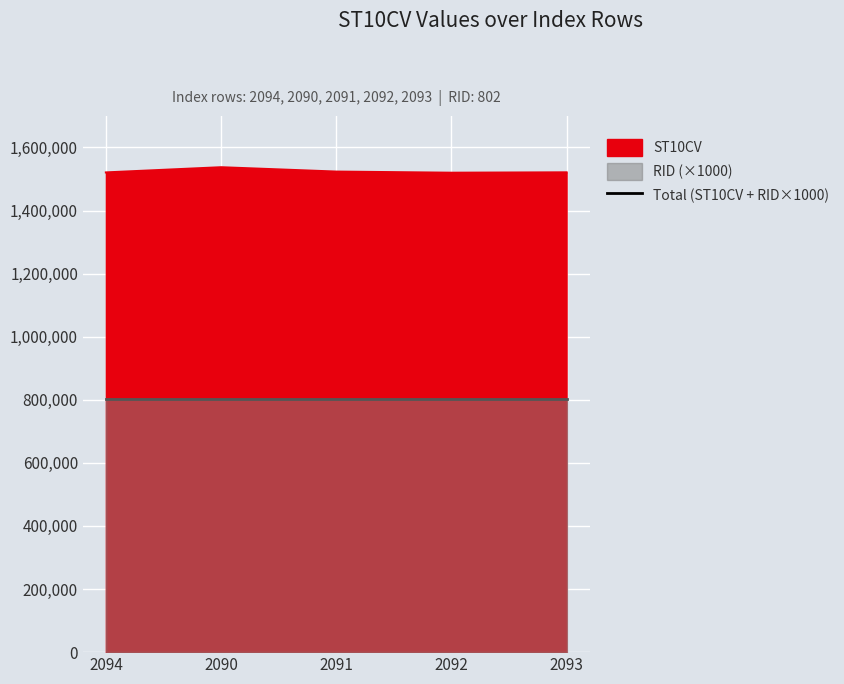

Reading left to right, extract all data points from this chart.

2094=2322740	2090=2339200	2091=2325390	2092=2321780	2093=2323010